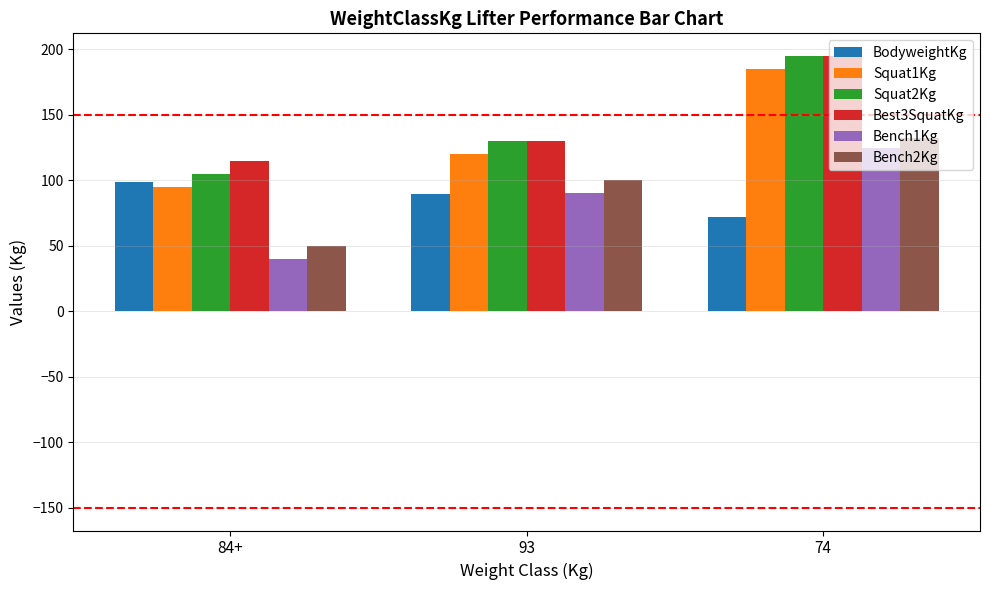

What is the difference between the highest and lowest values at 84+?

75.0